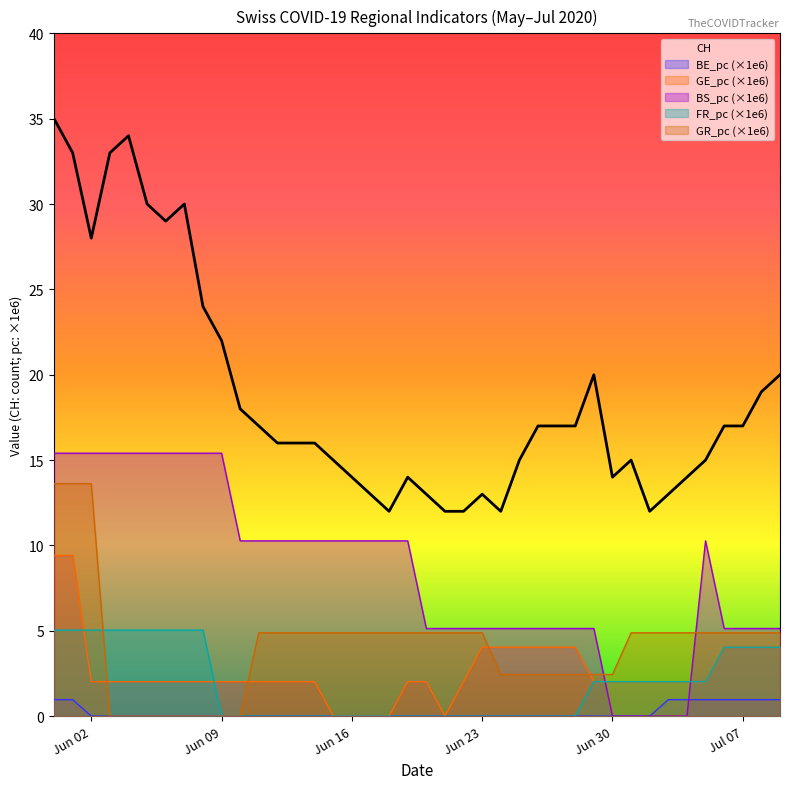

What is the spread (max minus min) of values at 2020-07-05?

15.0